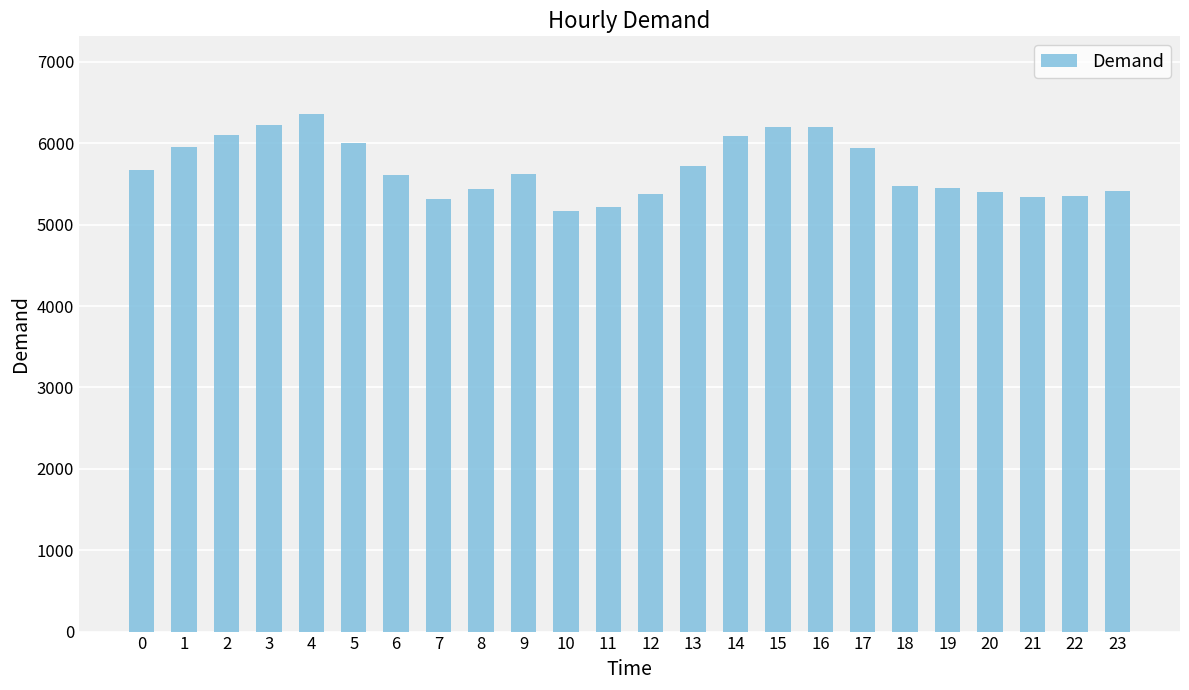

What is the ratio of the value at 23 to the value at 3?

0.9